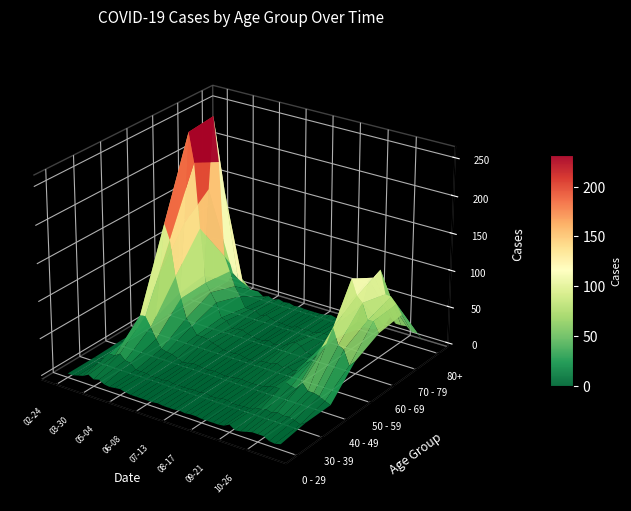

What is the total value across all series at 2020-05-11?

34